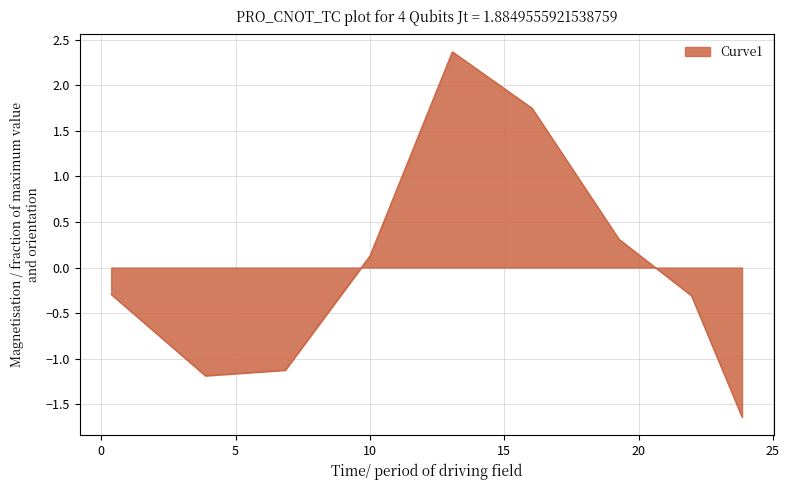

What is the maximum value shown in the chart?

2.4